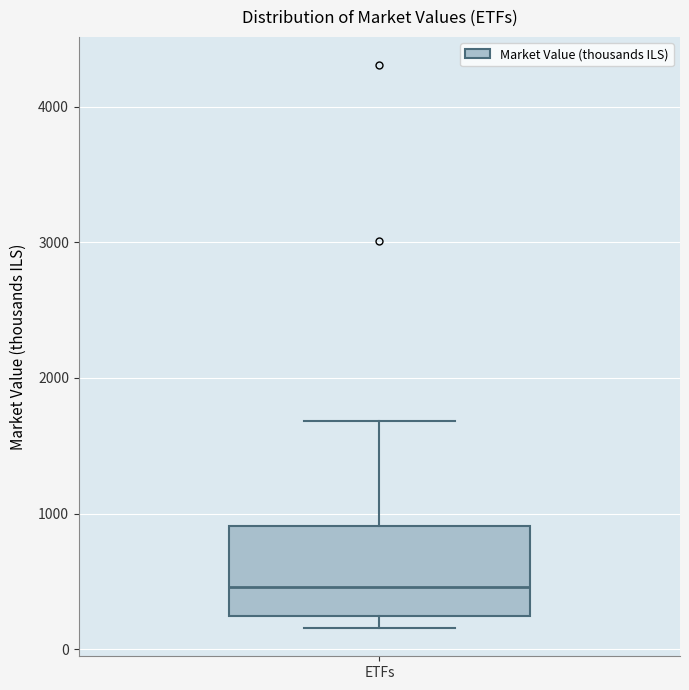

Transcribe this box plot: give where the median line is, the range the box spans, and where the two whiskers end, as read against the y-axis. The values are not printed on the chart, so give them approximately, as read against the axis.

median 500, box 200 to 900, whiskers 200 (just below the box's lower edge) to 1700